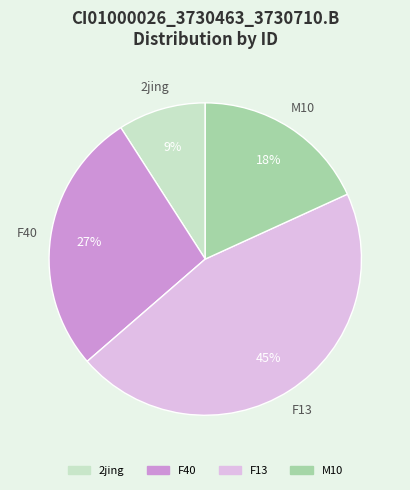

Which slice is the smallest?

2jing